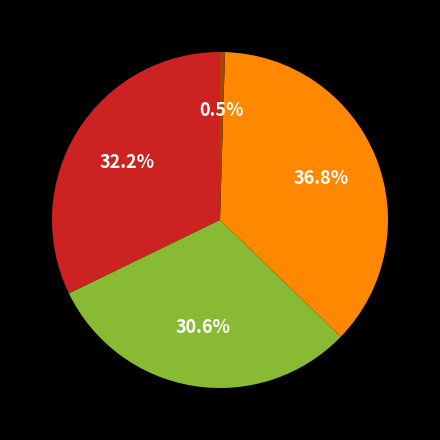

Is there a majority slice in this chart?

No